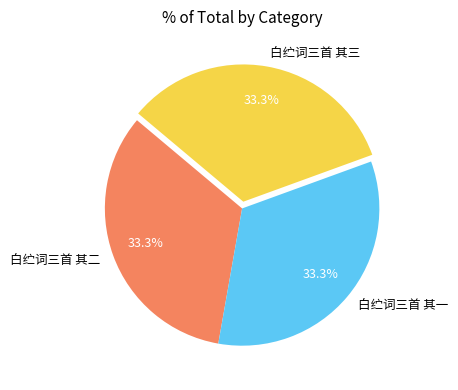

Do 白纻词三首 其三 and 白纻词三首 其二 together represent more than half of the pie?

Yes